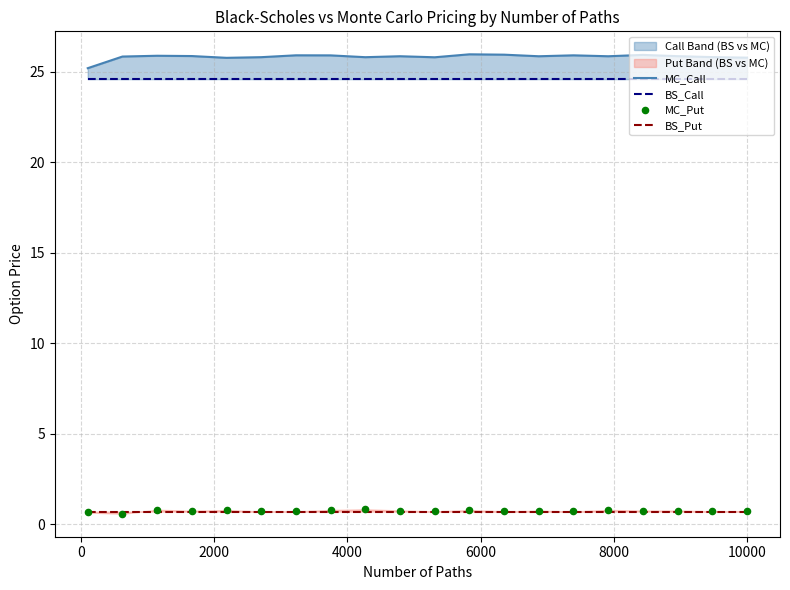

Which series has the largest total across all categories?

MC_Call